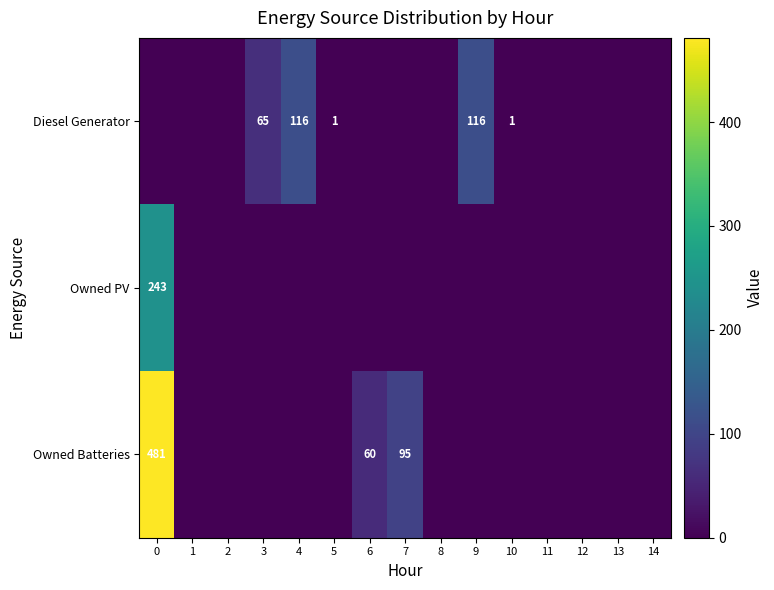

Rank the categories by Owned Batteries value from lowest to highest.

1, 2, 3, 4, 5, 8, 9, 10, 11, 12, 13, 14, 6, 7, 0